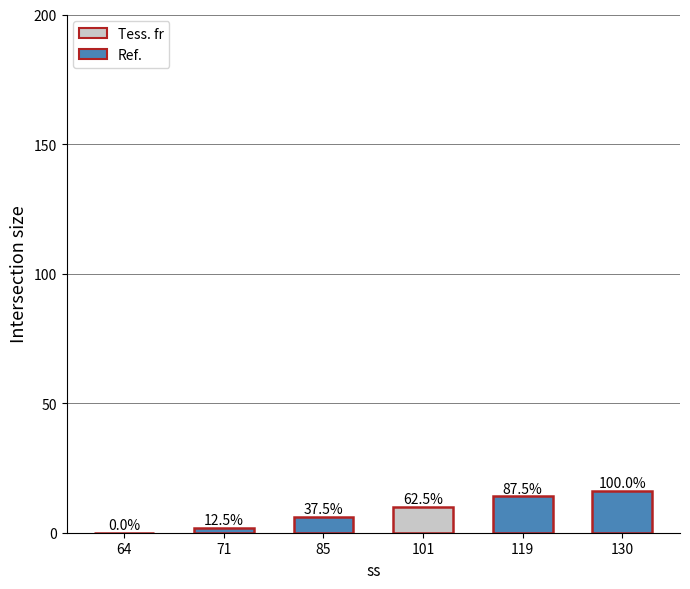

The value at 130 is 21. True or false?

False